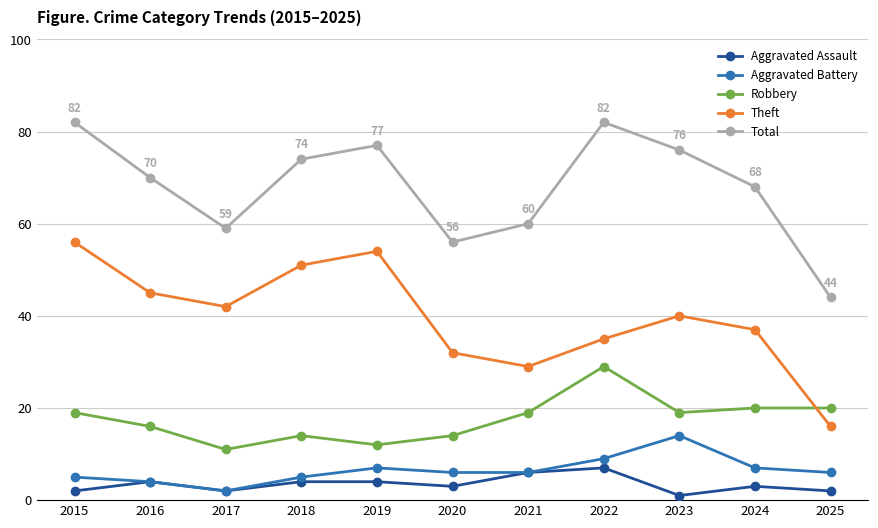

Is it true that Total equals 77 at 2019?

True